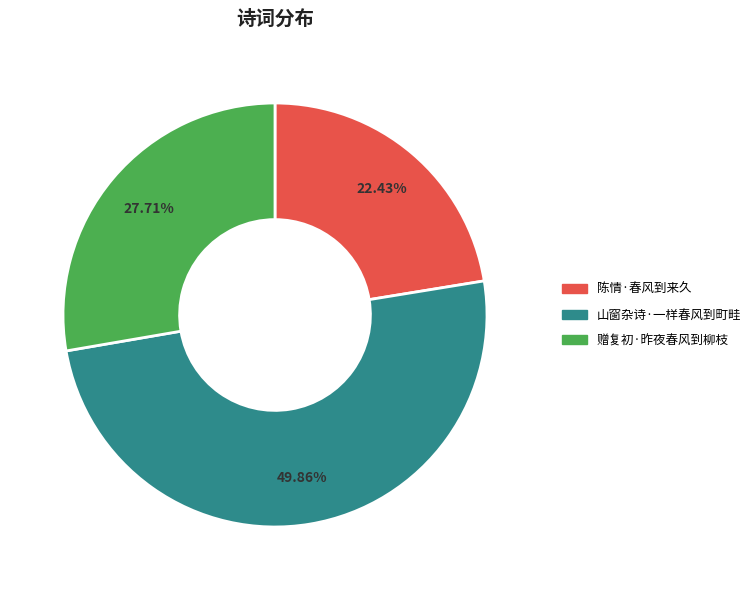

Is 陈情·春风到来久 the majority of the pie?

No